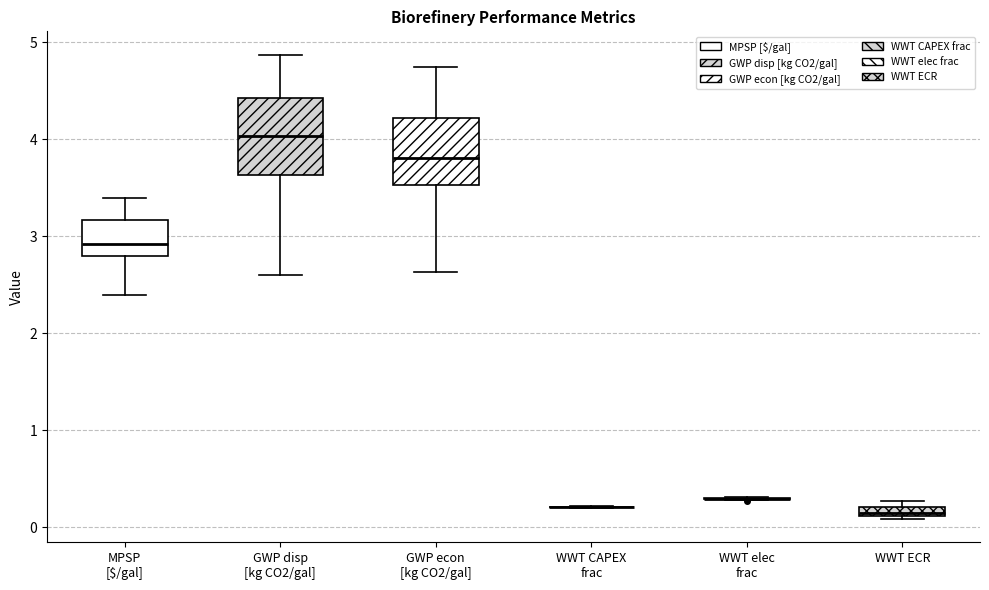

Which box is the tallest, from its lower edge to its upper edge?

GWP disp [kg CO2/gal]